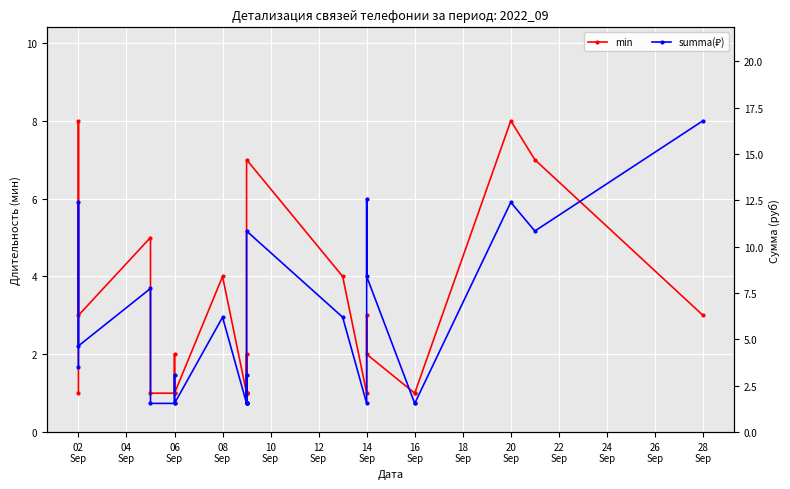

The summa(₽) series shows 1.9 at 08 Sep. True or false?

False